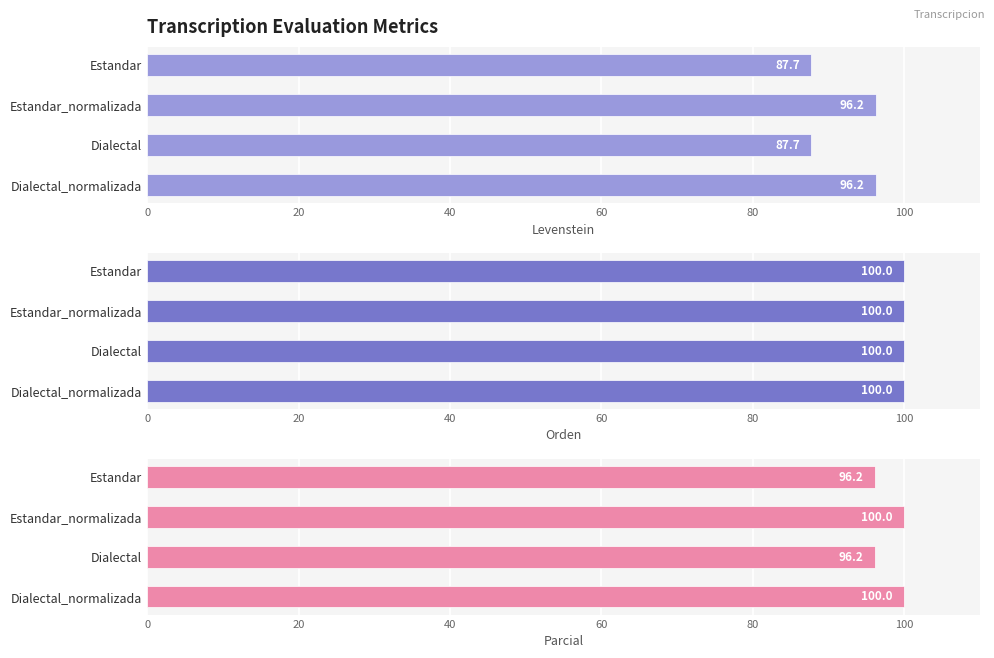

The value of Parcial at Dialectal_normalizada is 100.0. True or false?

True